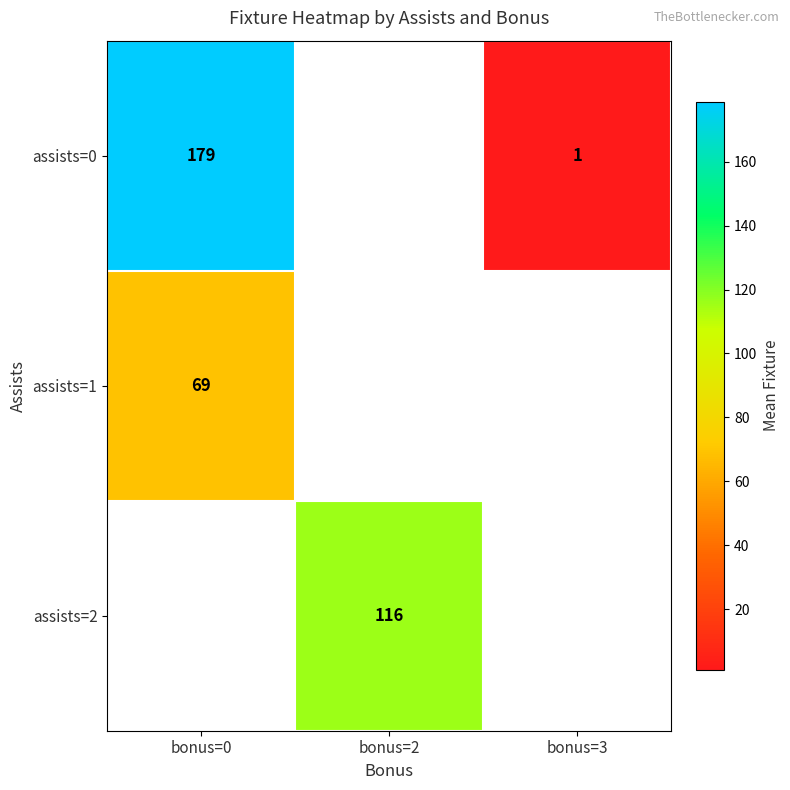

What is the smallest value displayed?

1.0